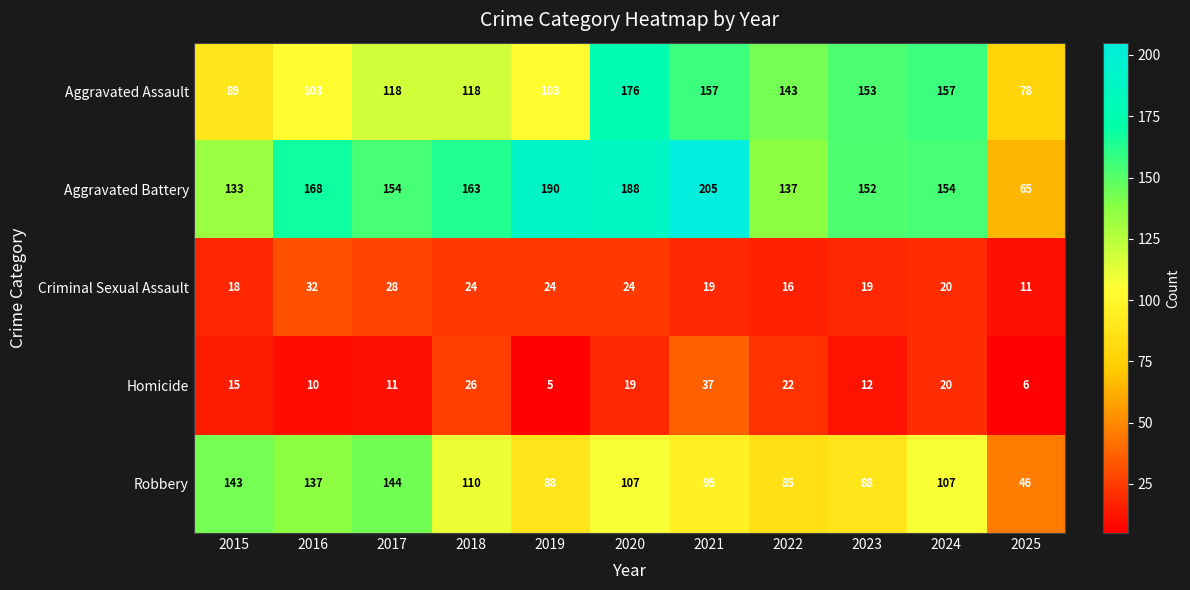

How many categories are shown in the chart?

11